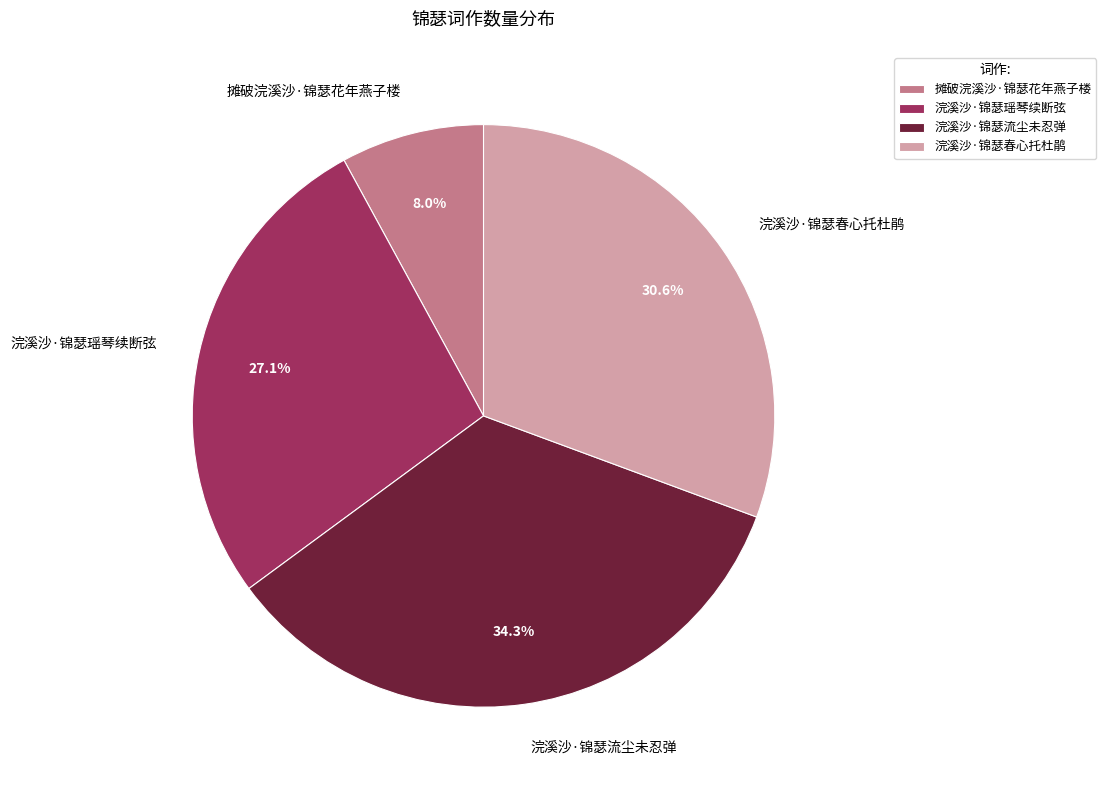

How many segments does this pie chart have?

4